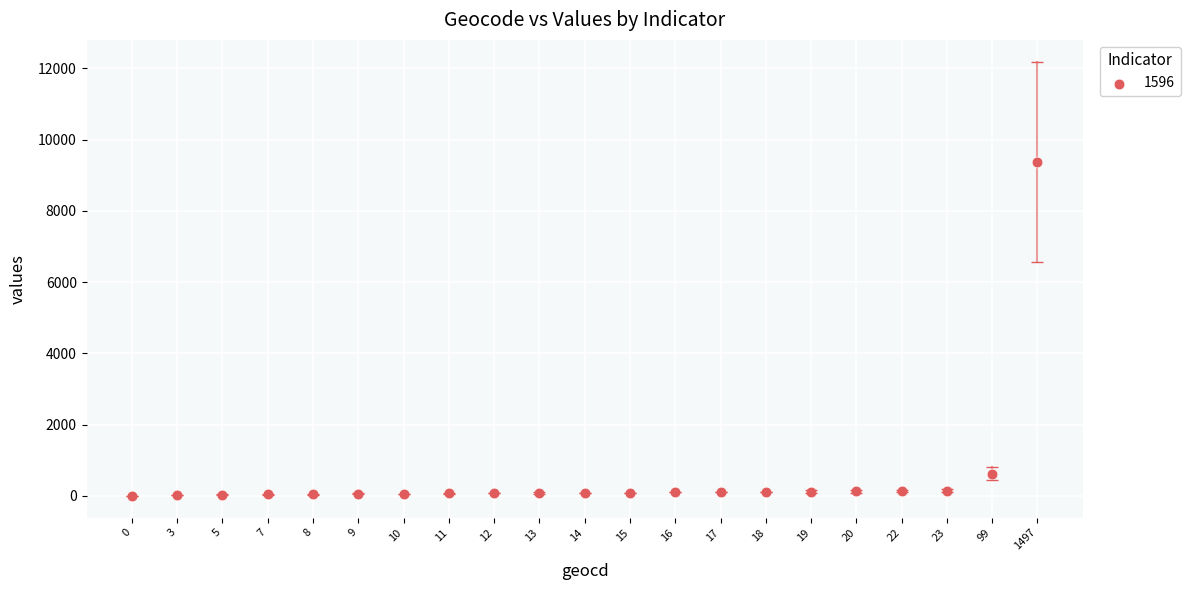

What Y value in the scatter plot is closest to 4689?

620